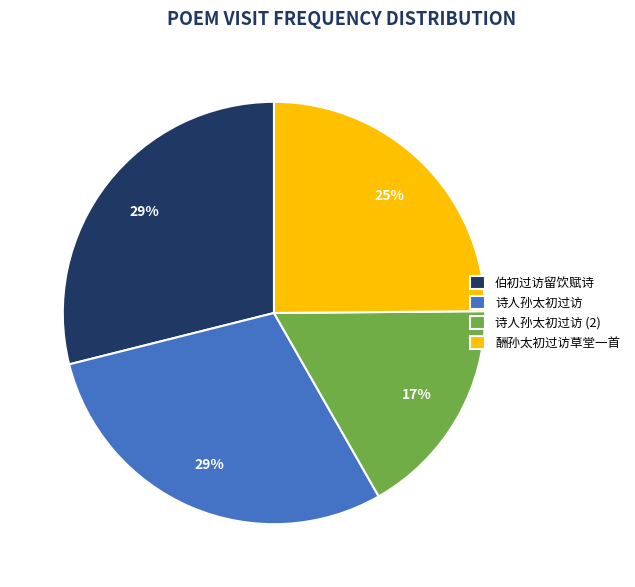

To the nearest percent, what percentage of the pie is 诗人孙太初过访?

29%